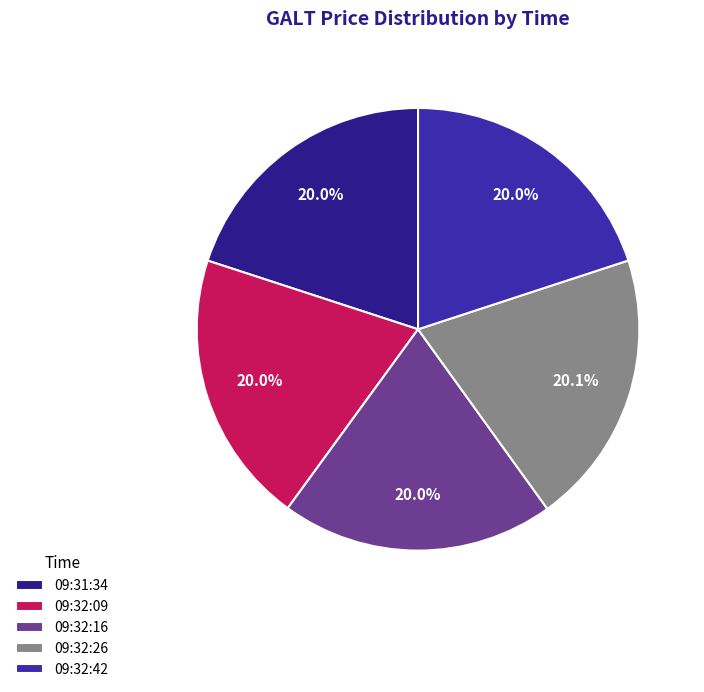

Is there a majority slice in this chart?

No